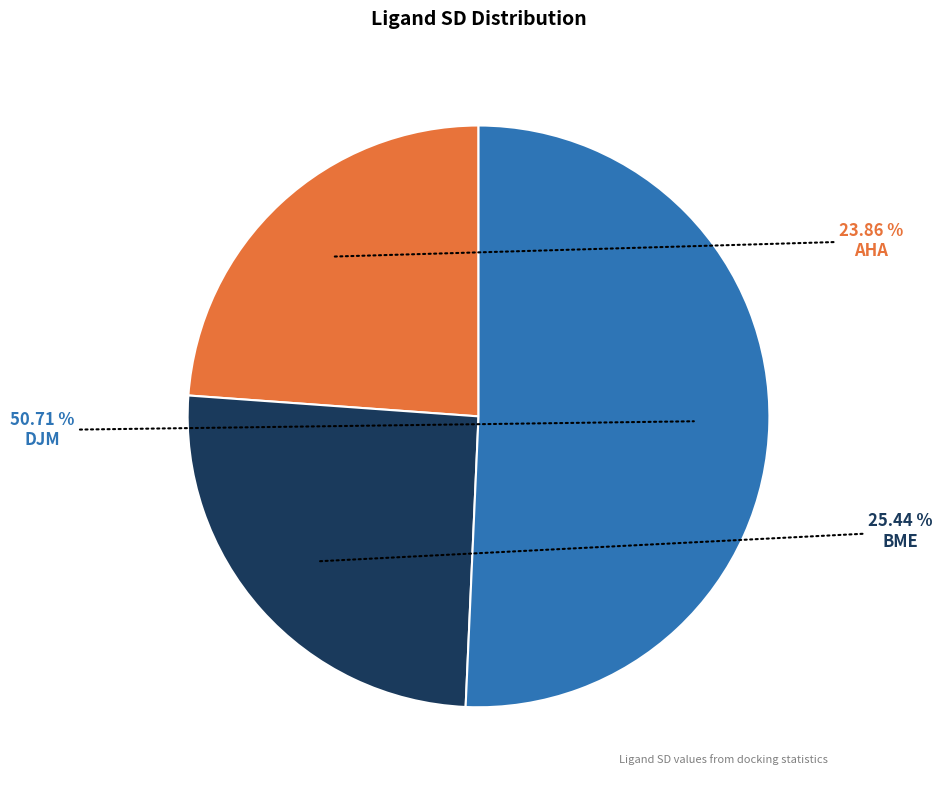

Is there any slice that represents more than half of the pie?

Yes